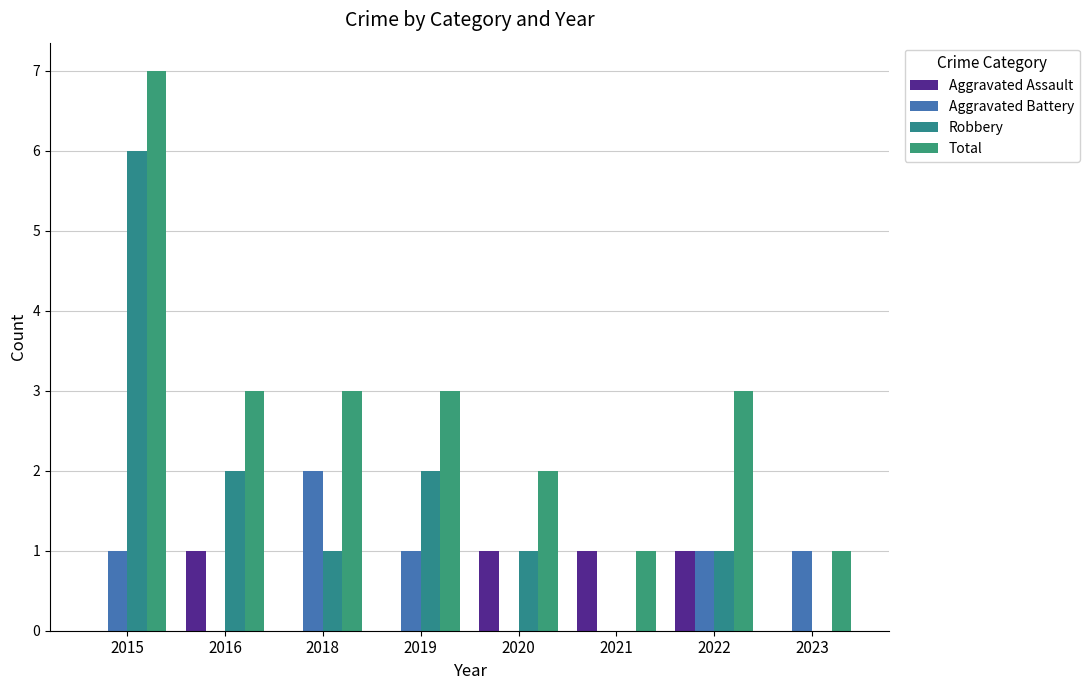

Are the bars horizontal?

No